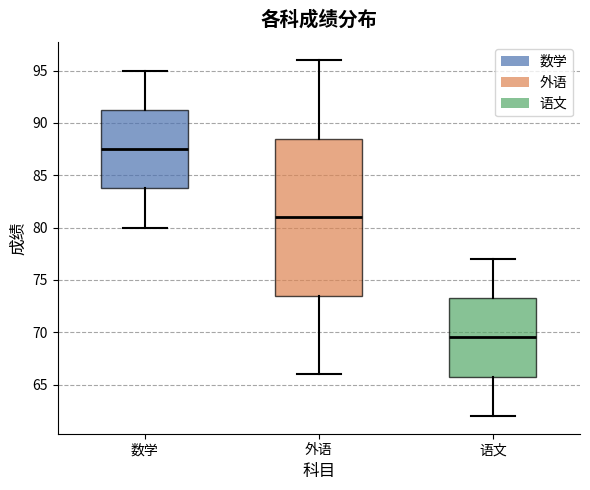

Where is the upper edge of the box for 语文 on the y-axis? The values are not printed on the chart, so give them approximately, as read against the axis.

73.5